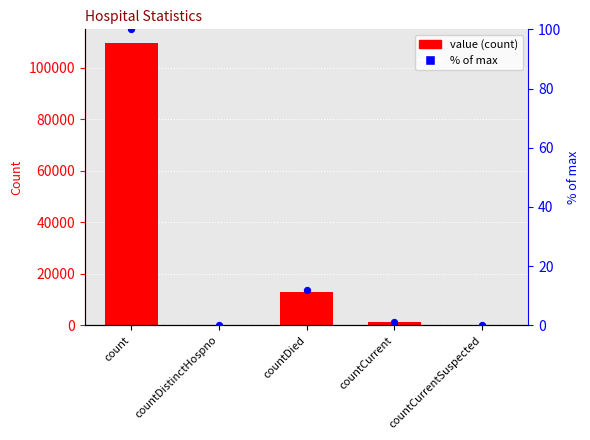

Is the value of % of max at countDied greater than the value of value at count?

No